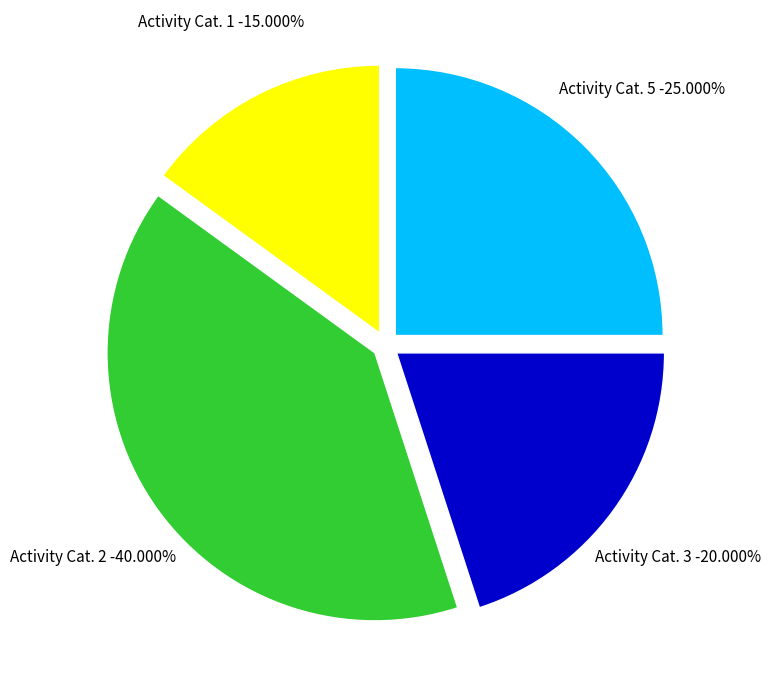

Rank the categories by value from highest to lowest.

2, 5, 3, 1